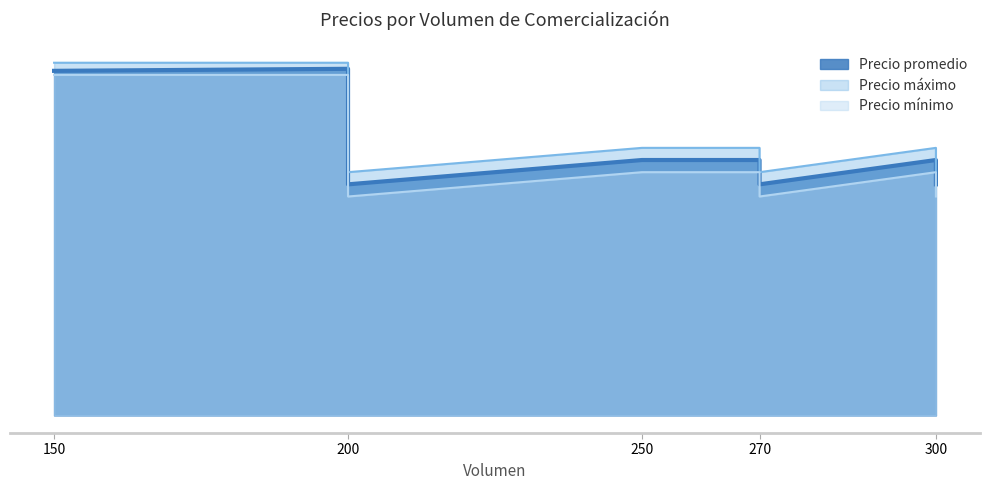

What is the value of the Precio promedio point at the 7th from the left?

20000